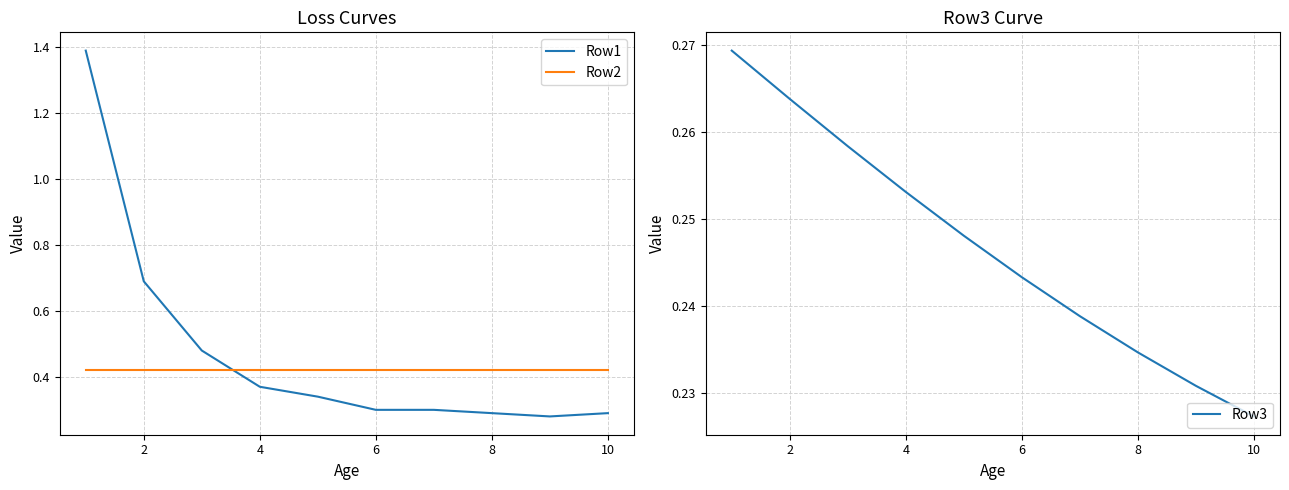

Reading right to left, what are all the values shown in this chart?

Row1: 0.3	0.3	0.3	0.3	0.3	0.3	0.4	0.5	0.7	1.4
Row2: 0.4	0.4	0.4	0.4	0.4	0.4	0.4	0.4	0.4	0.4
Row3: 0.2	0.2	0.2	0.2	0.2	0.2	0.3	0.3	0.3	0.3